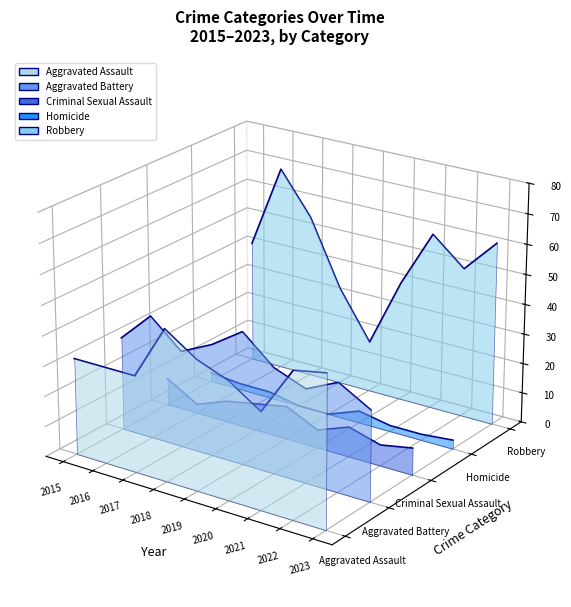

How many lines are shown in the chart?

5